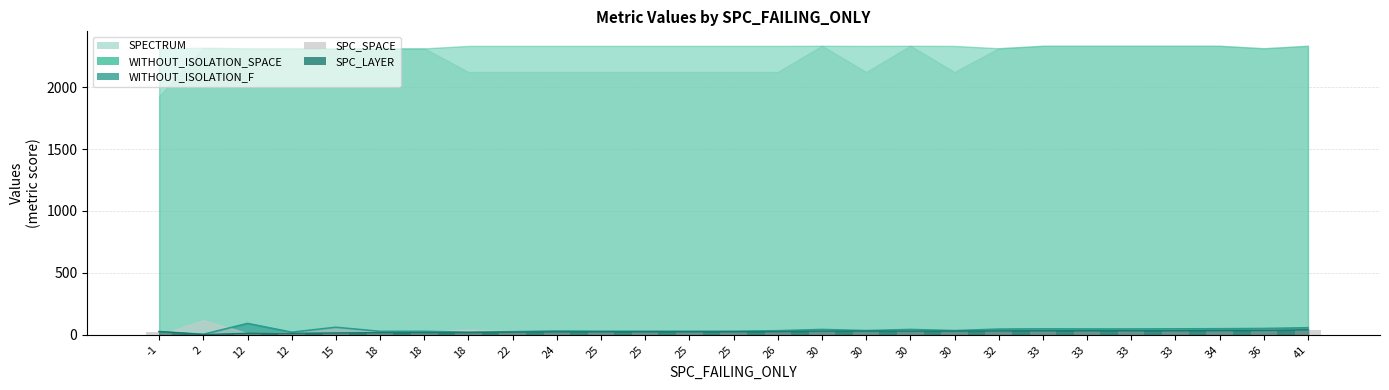

What is the greatest value displayed?

92